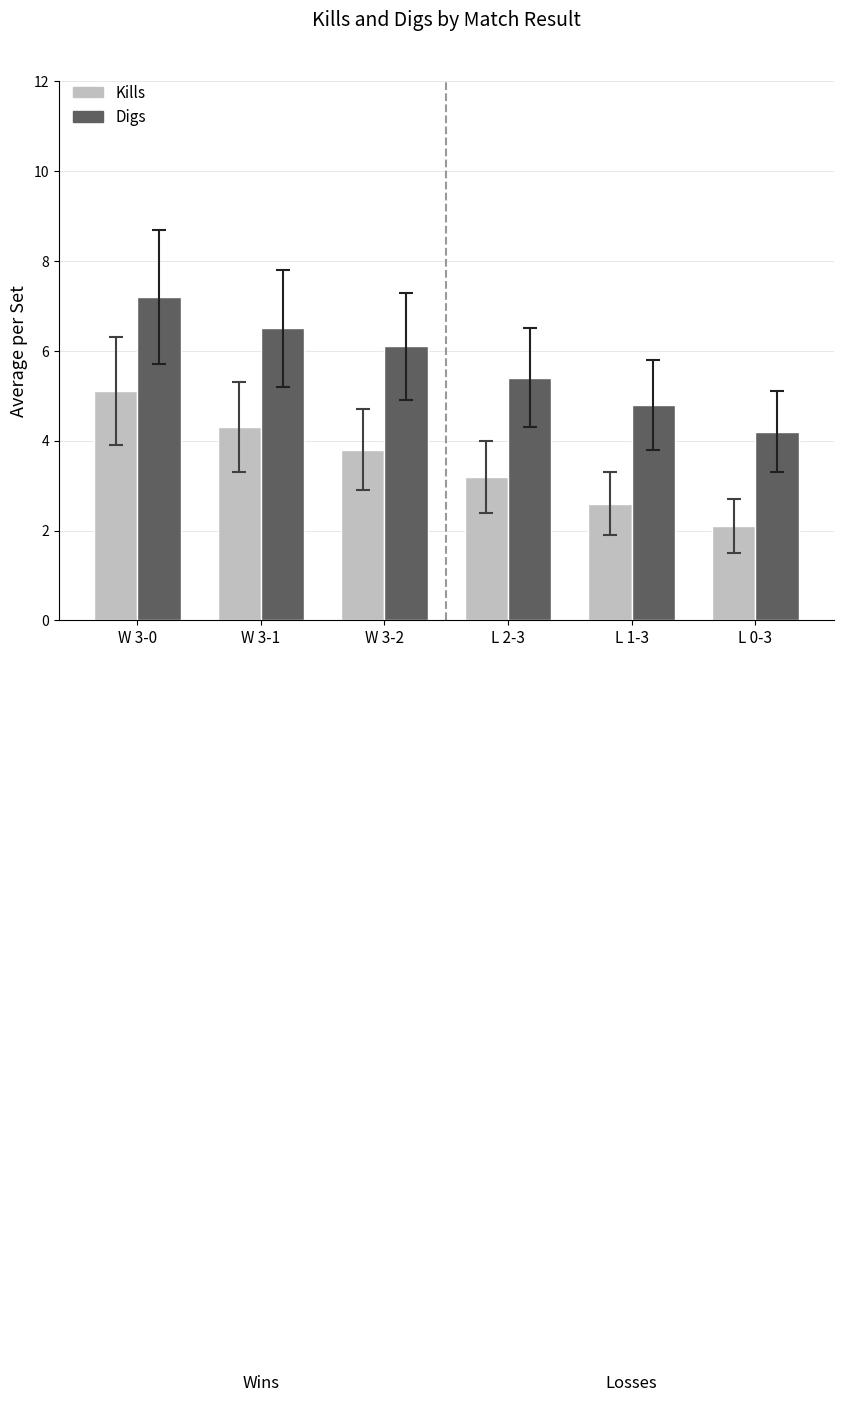

List the series in order of their peak value, lowest first.

Kills, Digs